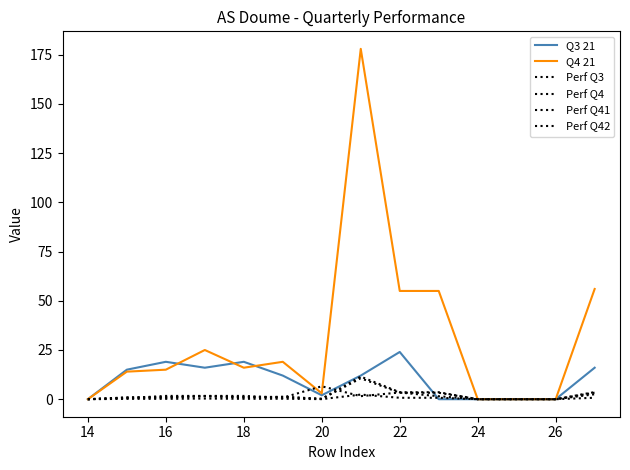

Does the chart display data point markers on the line(s)?

No